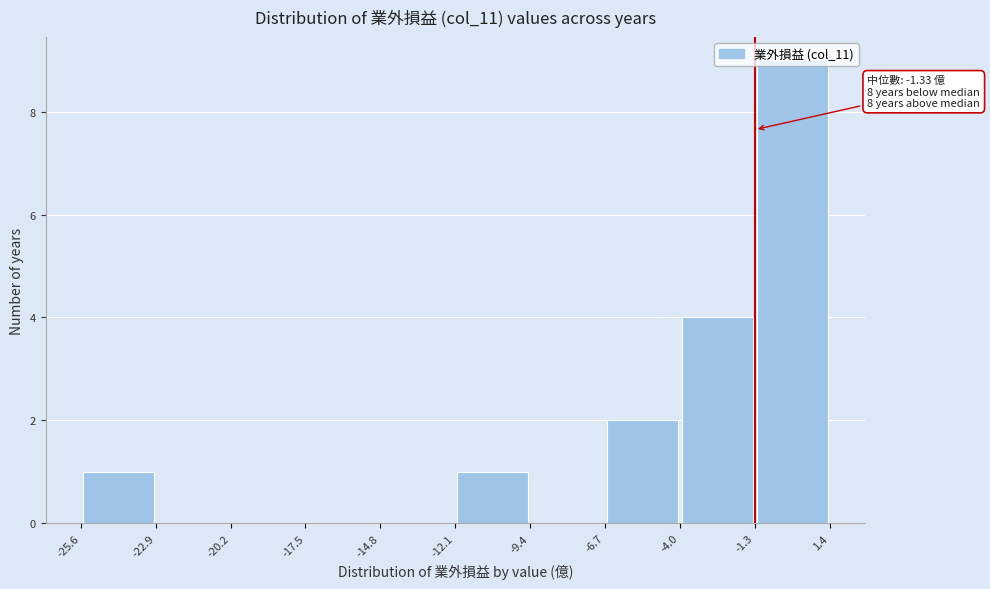

Which range on the x-axis has the tallest bar?

-1.3 to 1.4